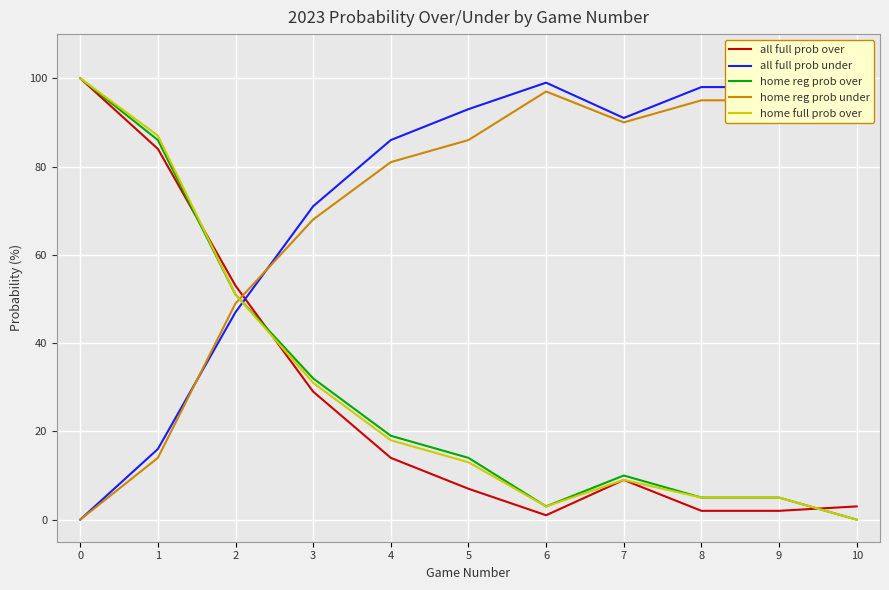

What is the maximum value shown in the chart?

100